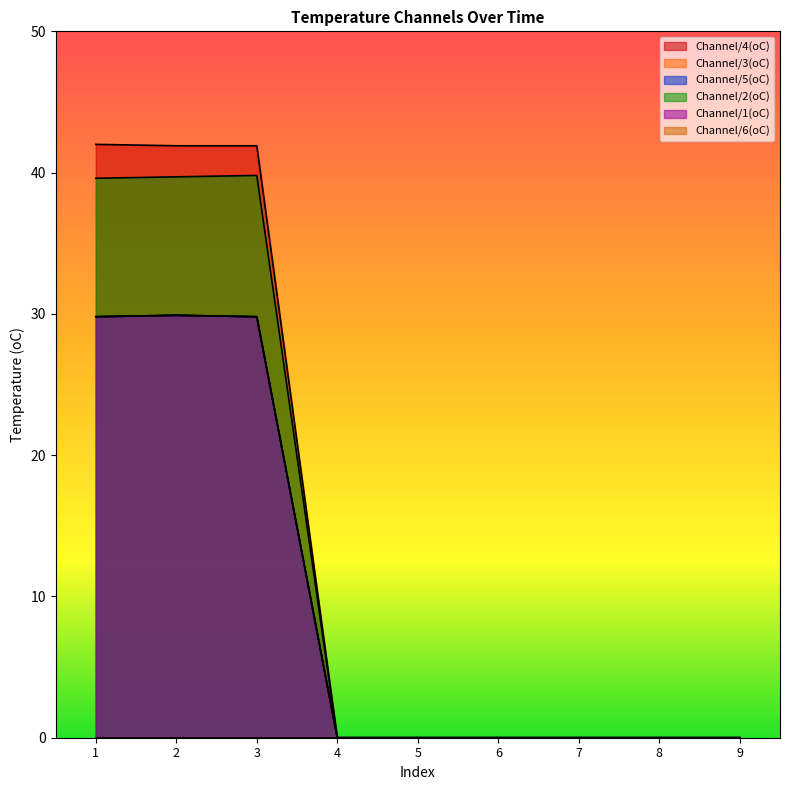

Is the value of Channel/4(oC) at 8 greater than the value of Channel/1(oC) at 2?

No